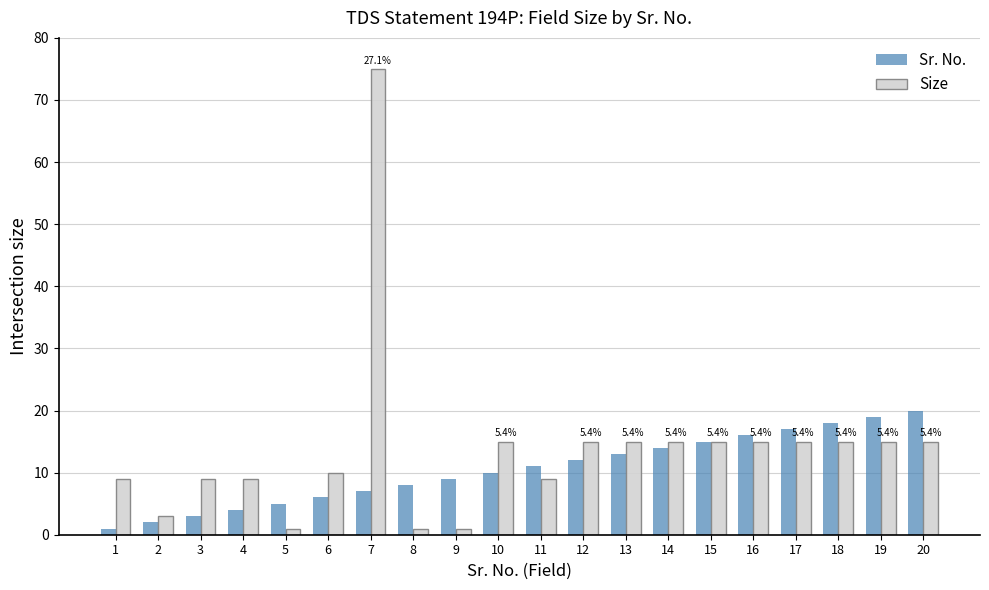

At which label is Sr. No. closest to 10?

10